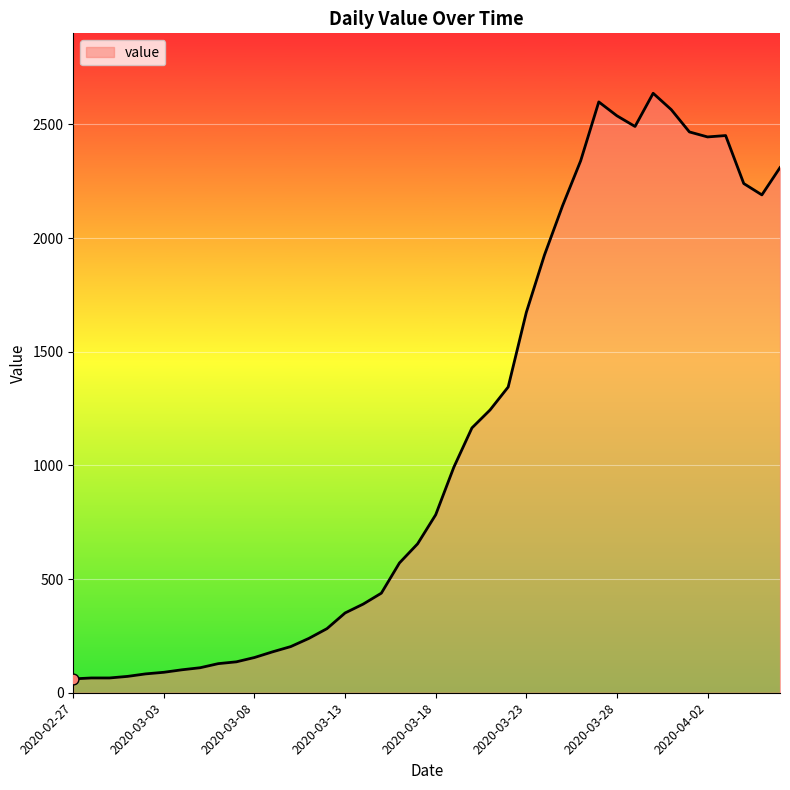

What is the smallest value displayed?

61